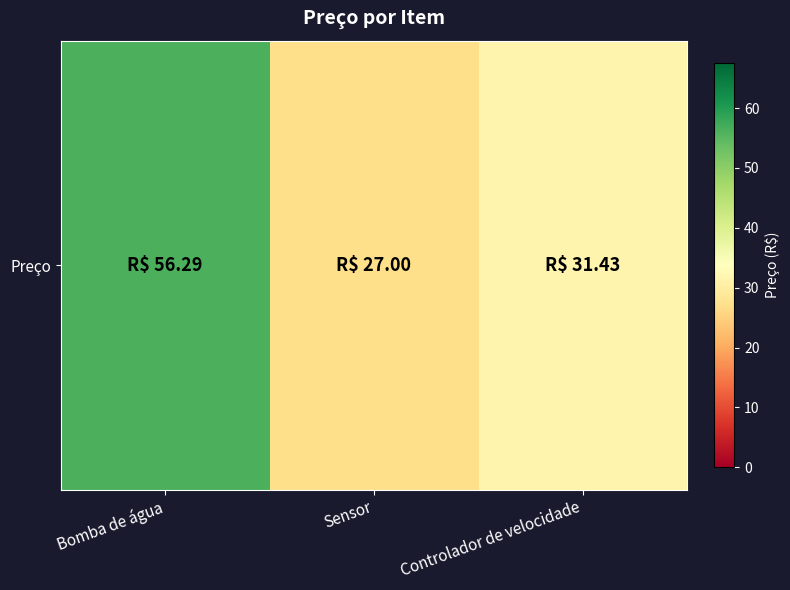

Approximately how many times larger is the value at Bomba de água compared to Controlador de velocidade?

1.8